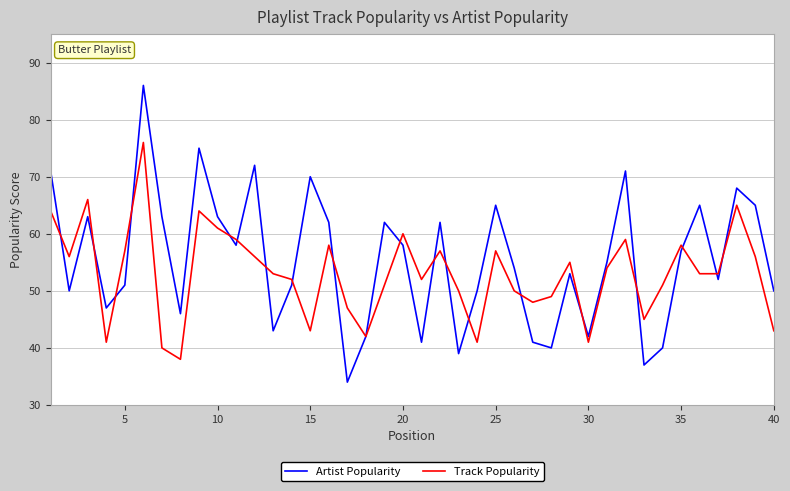

How many lines are shown in the chart?

2